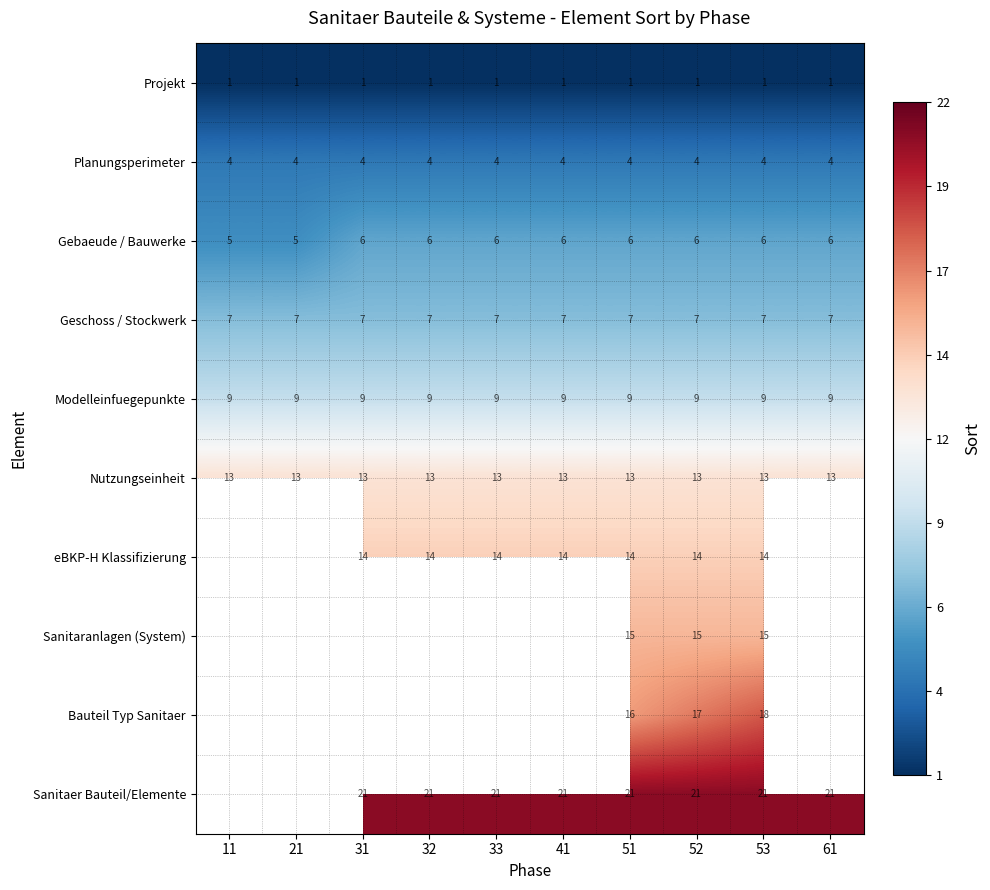

Is it true that Sanitaer Bauteil/Elemente equals 21 at 33?

True